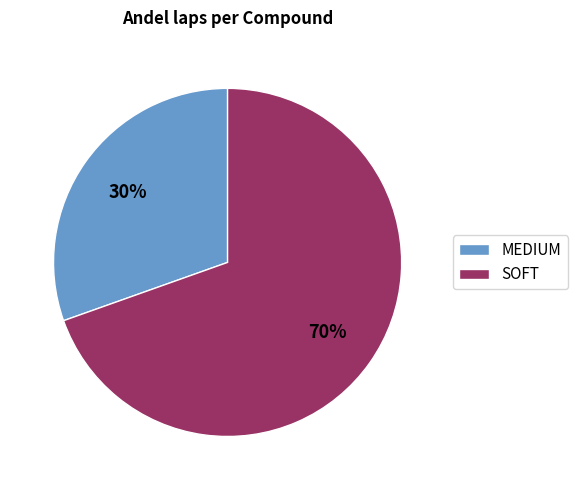

Count the number of slices in the pie.

2